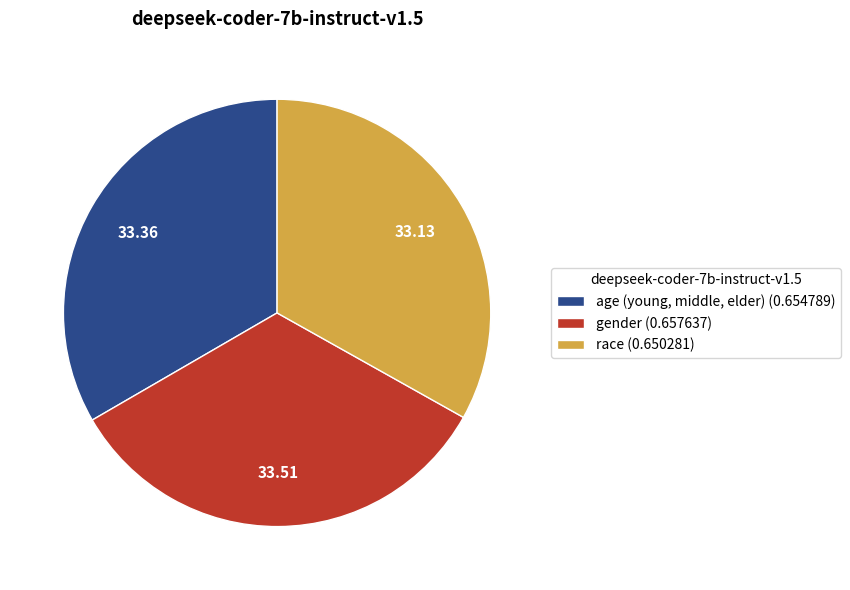

Does any single category account for the majority?

No